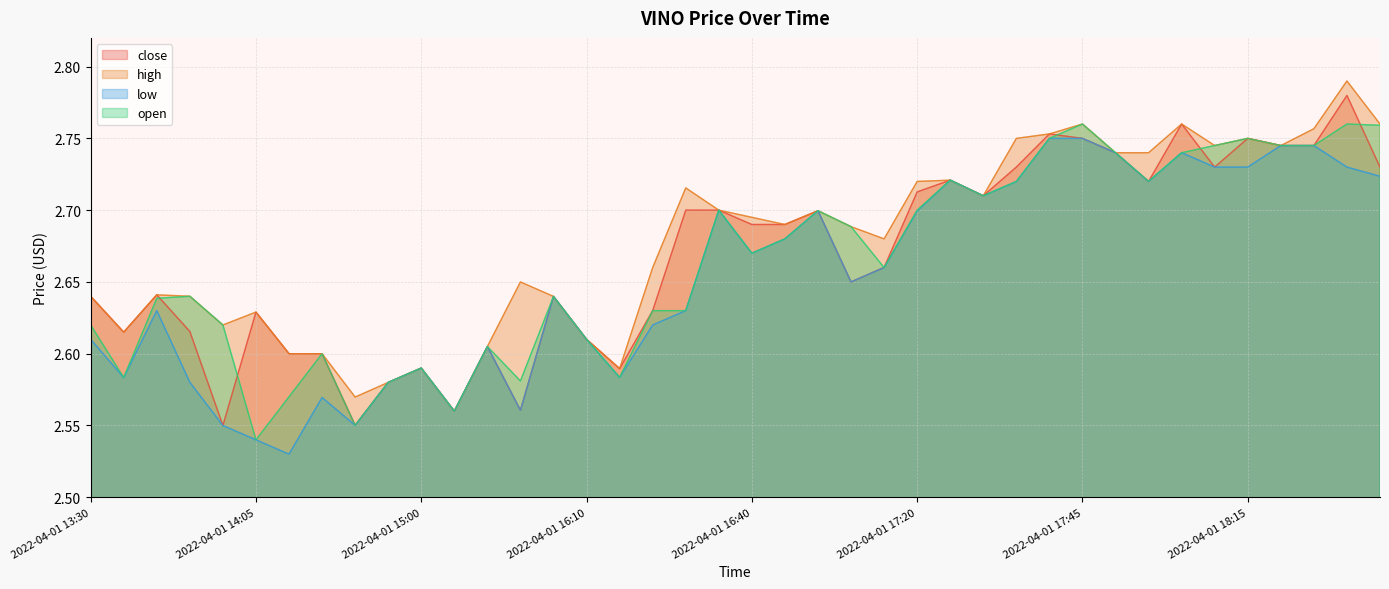

Reading right to left, extract all data points from this chart.

close: 2.7	2.8	2.7	2.7	2.8	2.7	2.8	2.7	2.7	2.8	2.8	2.7	2.7	2.7	2.7	2.7	2.6	2.7	2.7	2.7	2.7	2.7	2.6	2.6	2.6	2.6	2.6	2.6	2.6	2.6	2.6	2.6	2.6	2.6	2.6	2.5	2.6	2.6	2.6	2.6
high: 2.8	2.8	2.8	2.7	2.8	2.7	2.8	2.7	2.7	2.8	2.8	2.8	2.7	2.7	2.7	2.7	2.7	2.7	2.7	2.7	2.7	2.7	2.7	2.6	2.6	2.6	2.6	2.6	2.6	2.6	2.6	2.6	2.6	2.6	2.6	2.6	2.6	2.6	2.6	2.6
low: 2.7	2.7	2.7	2.7	2.7	2.7	2.7	2.7	2.7	2.8	2.8	2.7	2.7	2.7	2.7	2.7	2.6	2.7	2.7	2.7	2.7	2.6	2.6	2.6	2.6	2.6	2.6	2.6	2.6	2.6	2.6	2.6	2.6	2.5	2.5	2.5	2.6	2.6	2.6	2.6
open: 2.8	2.8	2.7	2.7	2.8	2.7	2.7	2.7	2.7	2.8	2.8	2.7	2.7	2.7	2.7	2.7	2.7	2.7	2.7	2.7	2.7	2.6	2.6	2.6	2.6	2.6	2.6	2.6	2.6	2.6	2.6	2.6	2.6	2.6	2.5	2.6	2.6	2.6	2.6	2.6